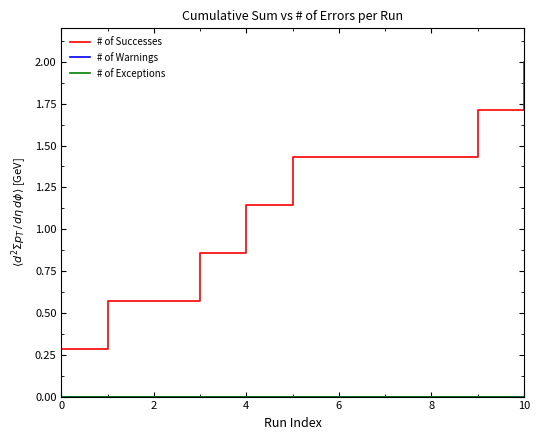

At how many categories does at least one series exceed 1?

7